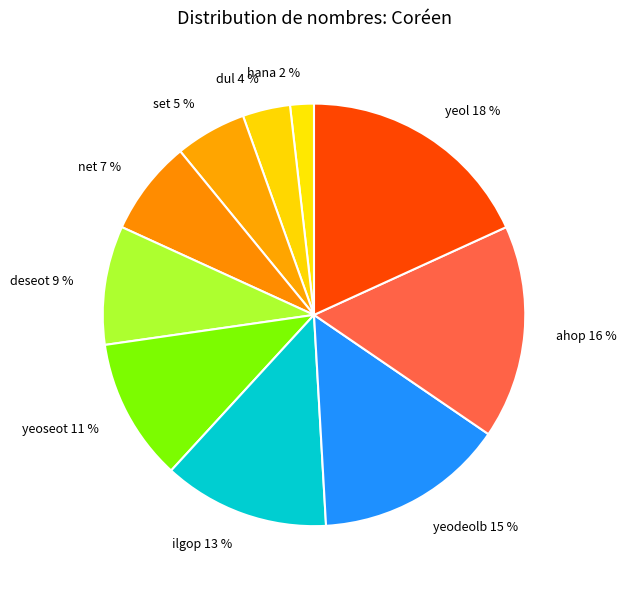

To the nearest percent, what is the difference between the largest and smallest slice percentages?

16%